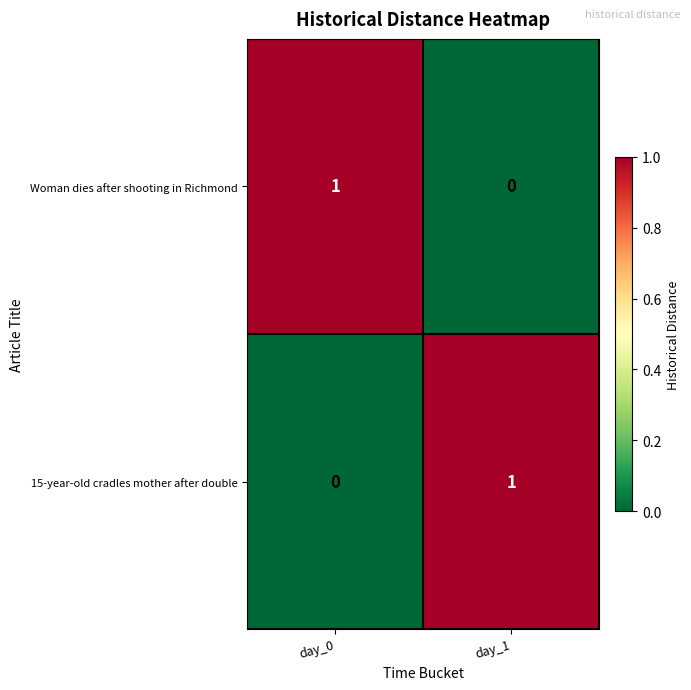

Reading left to right, extract all data points from this chart.

Woman dies after shooting in Richmond: day_0=1	day_1=0
15-year-old cradles mother after double: day_0=0	day_1=1